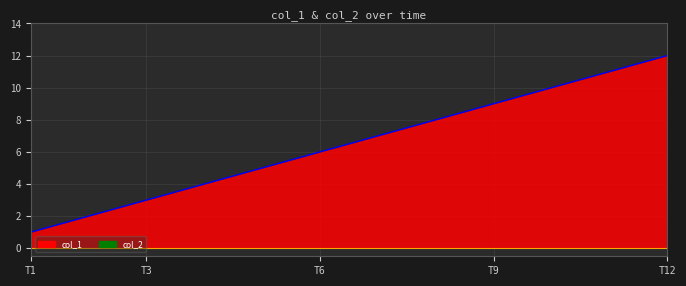

Which series has the largest range (max minus min)?

col_1